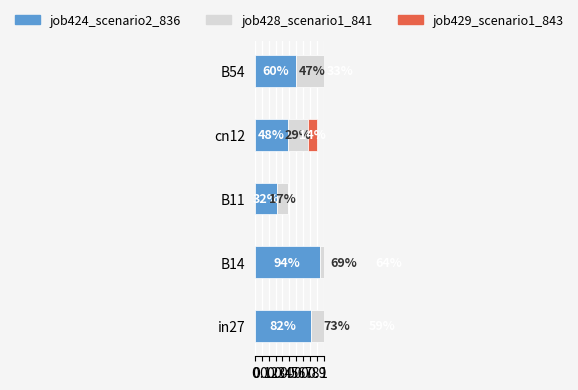

Rank the series by their maximum value, from lowest to highest.

job429_scenario1_843, job428_scenario1_841, job424_scenario2_836